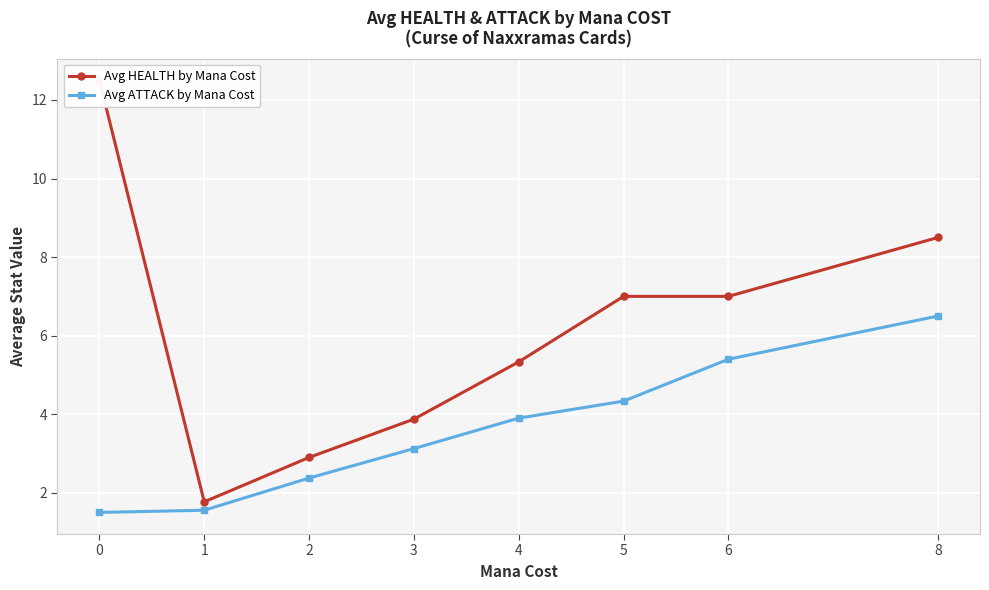

True or false: Avg ATTACK by Mana Cost and Avg HEALTH by Mana Cost cross at least once.

False